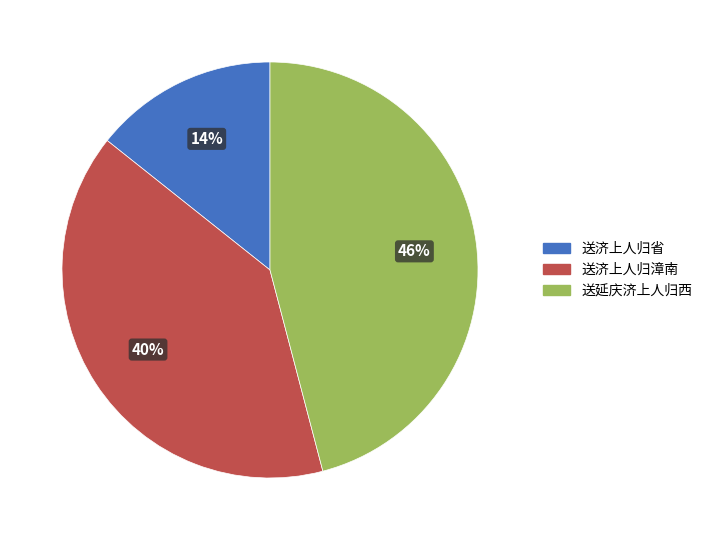

Between 送延庆济上人归西 and 送济上人归省, which is larger?

送延庆济上人归西